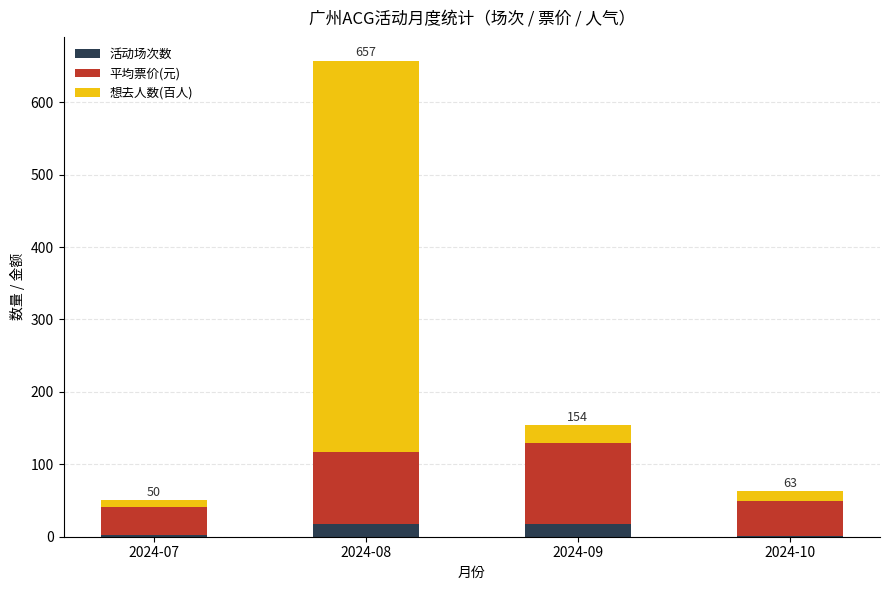

What is the total value across all series at 2024-08?

657.3